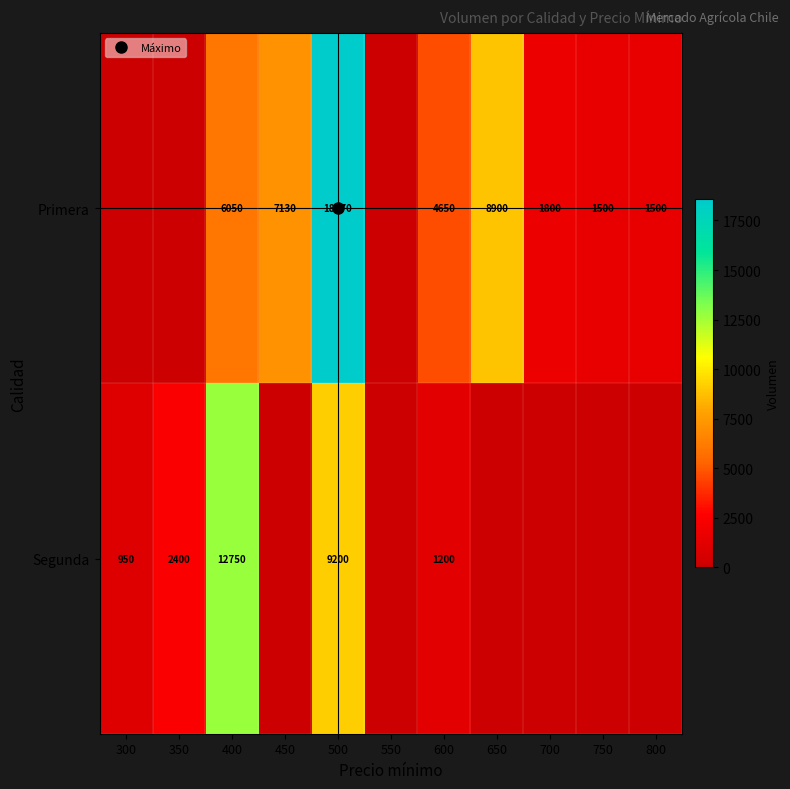

At how many categories does at least one series exceed 8244?

3